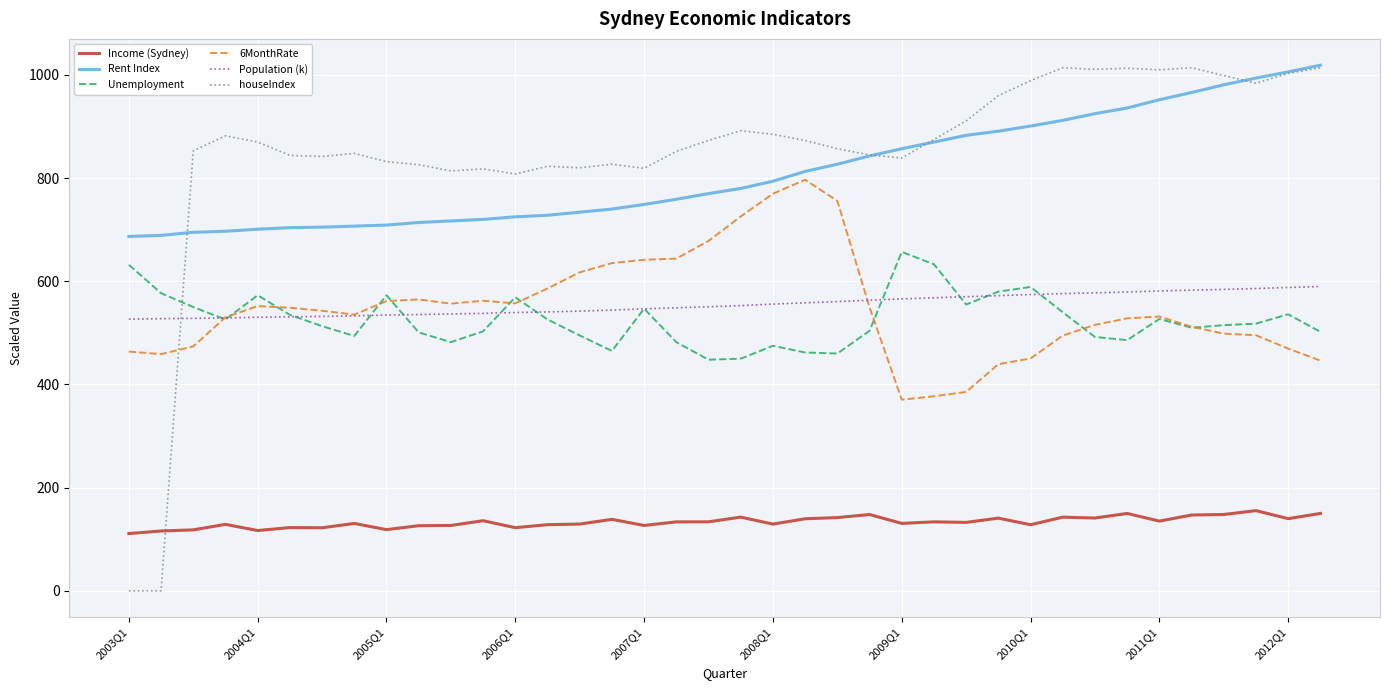

True or false: Unemployment and Income (Sydney) cross at least once.

False